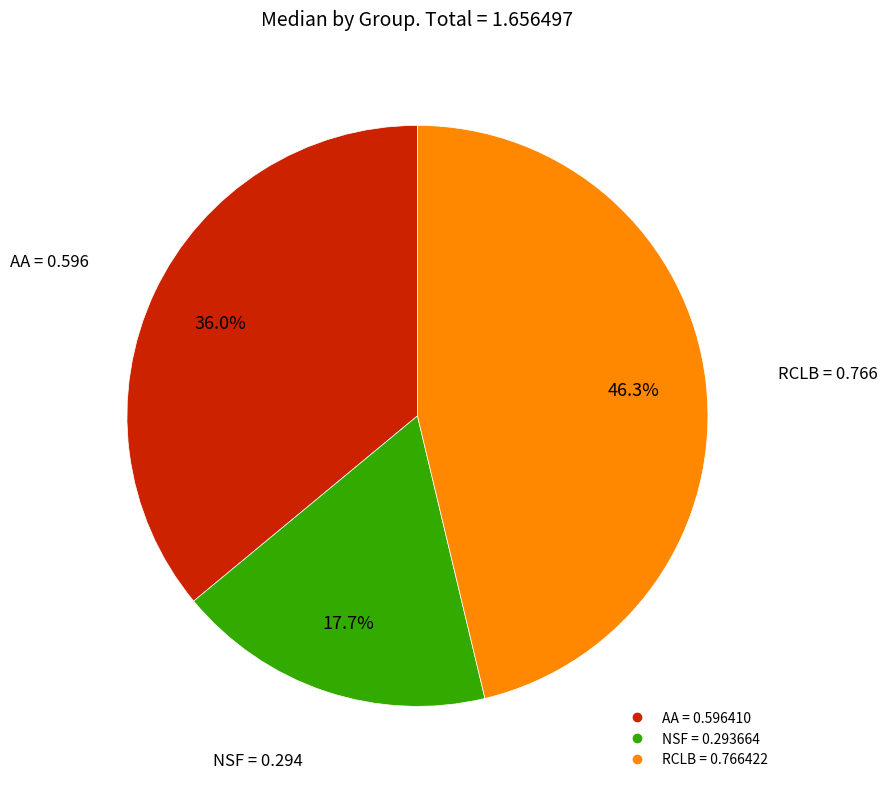

Count the number of slices in the pie.

3